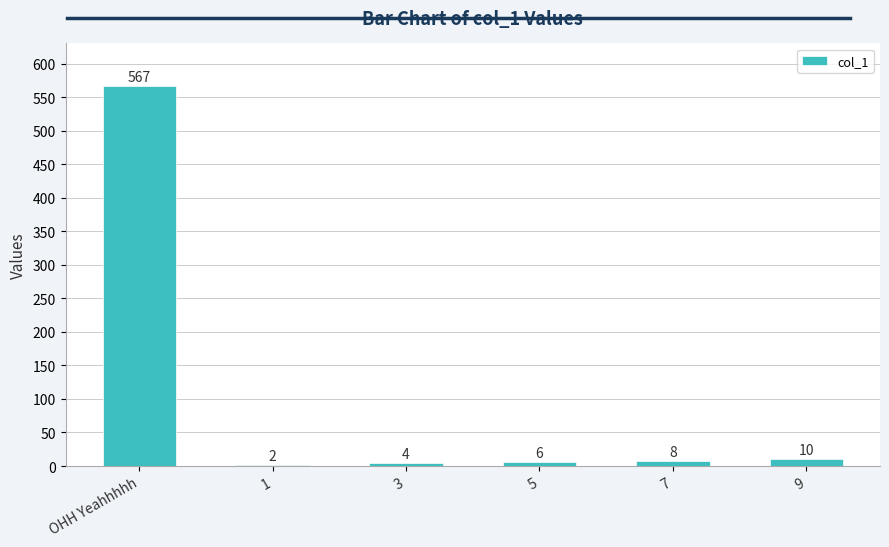

Reading left to right, transcribe all the data shown in this chart.

OHH Yeahhhhh=567	1=2	3=4	5=6	7=8	9=10